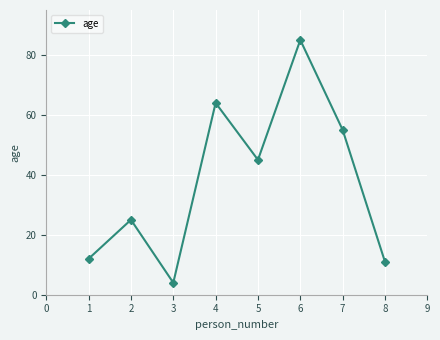

What value does the data have at 5?

45